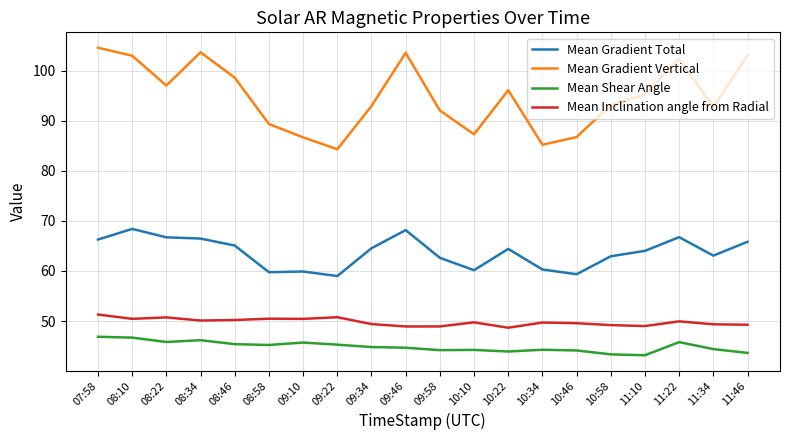

How many lines are shown in the chart?

4